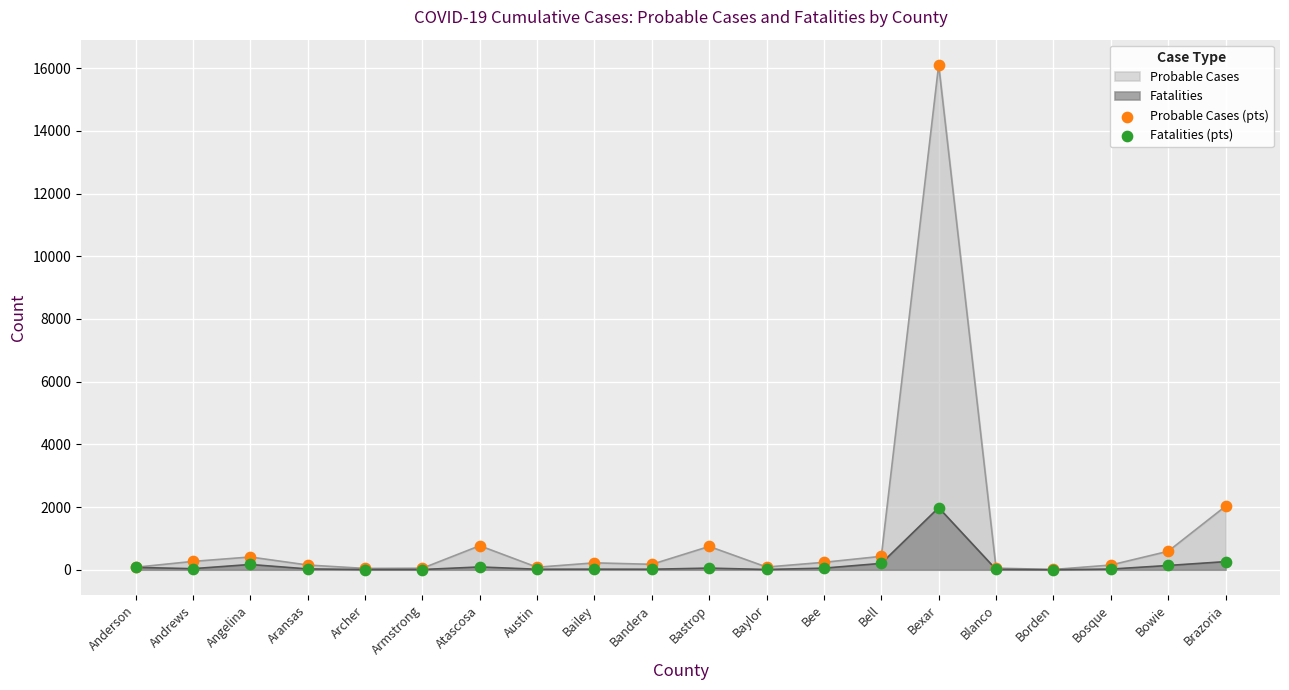

Which series has the largest total across all categories?

Probable Cases